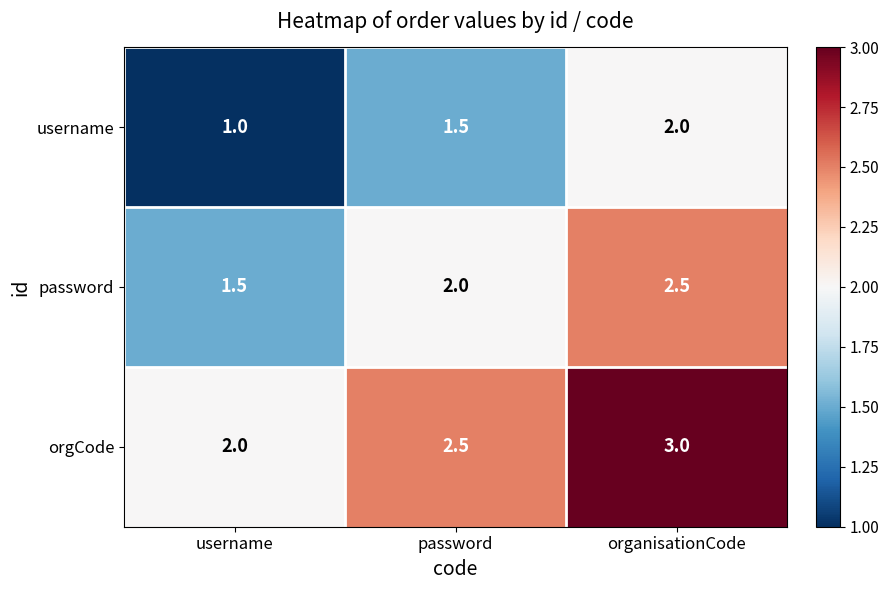

What is the minimum value for password?

1.5